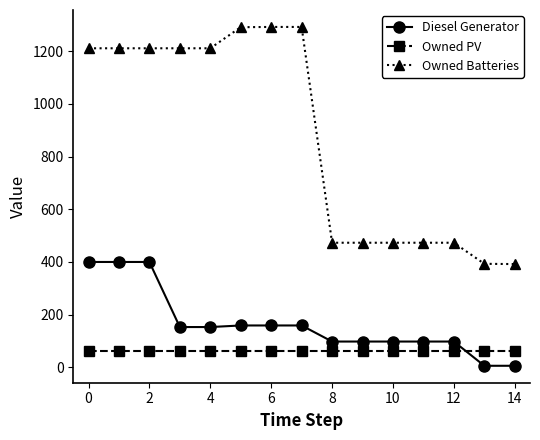

True or false: Owned Batteries and Diesel Generator intersect in this chart.

False